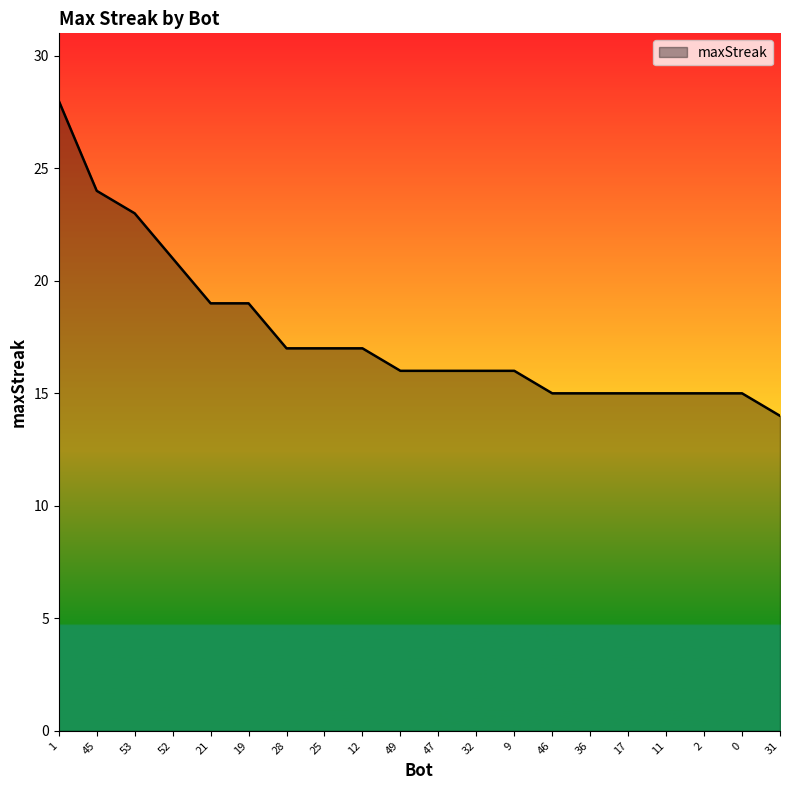

What is the difference between the second highest and minimum values?

10